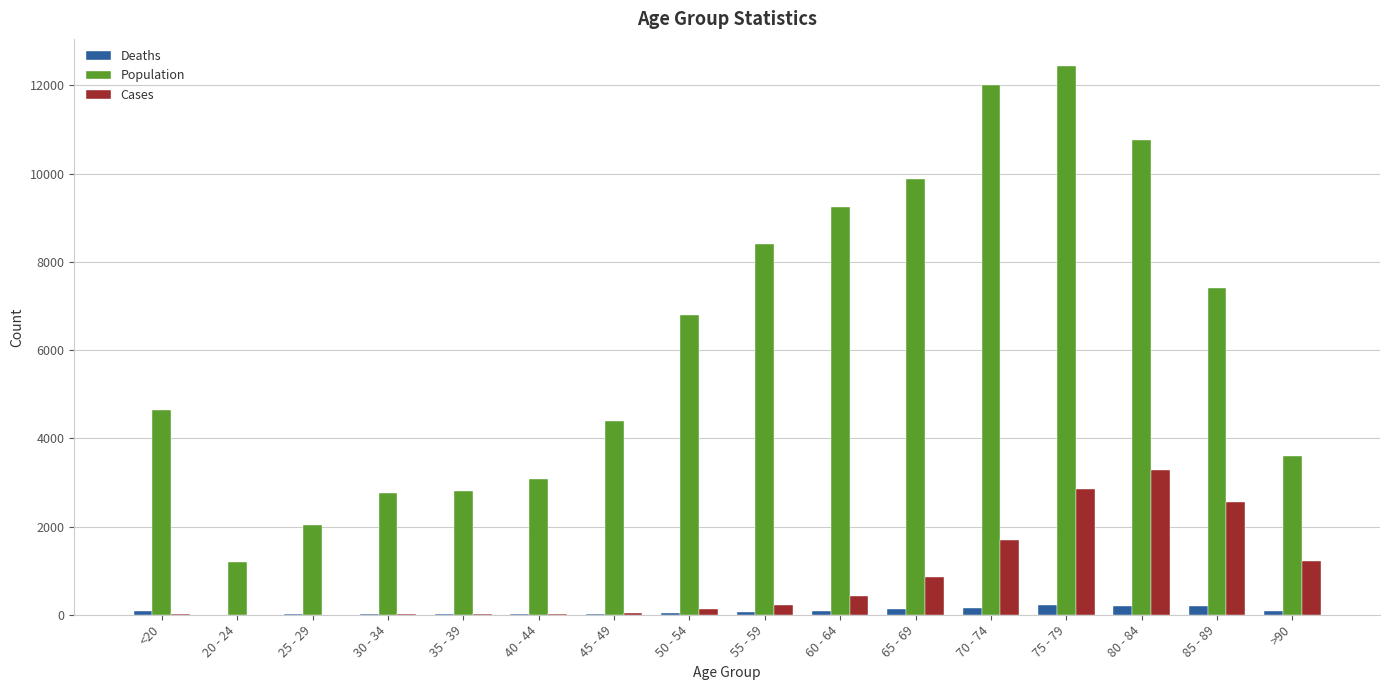

Which series has the widest spread of values?

Population